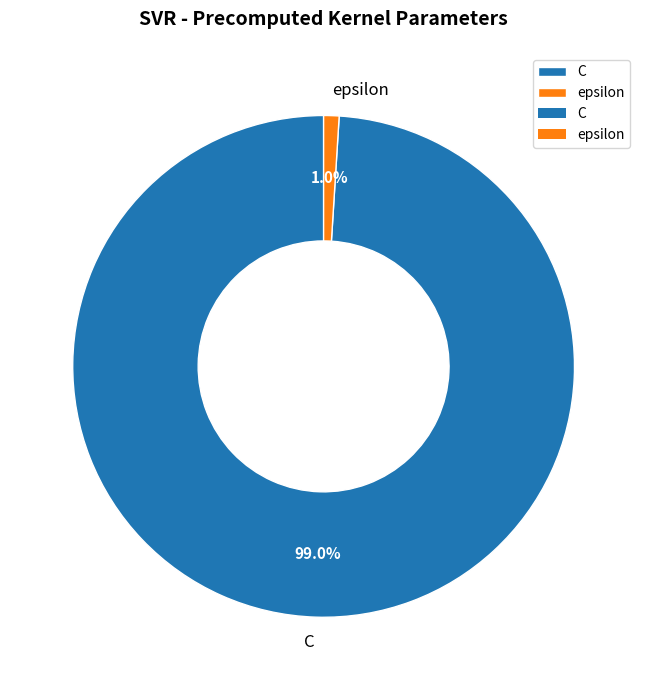

To the nearest percent, what portion does epsilon represent?

1%